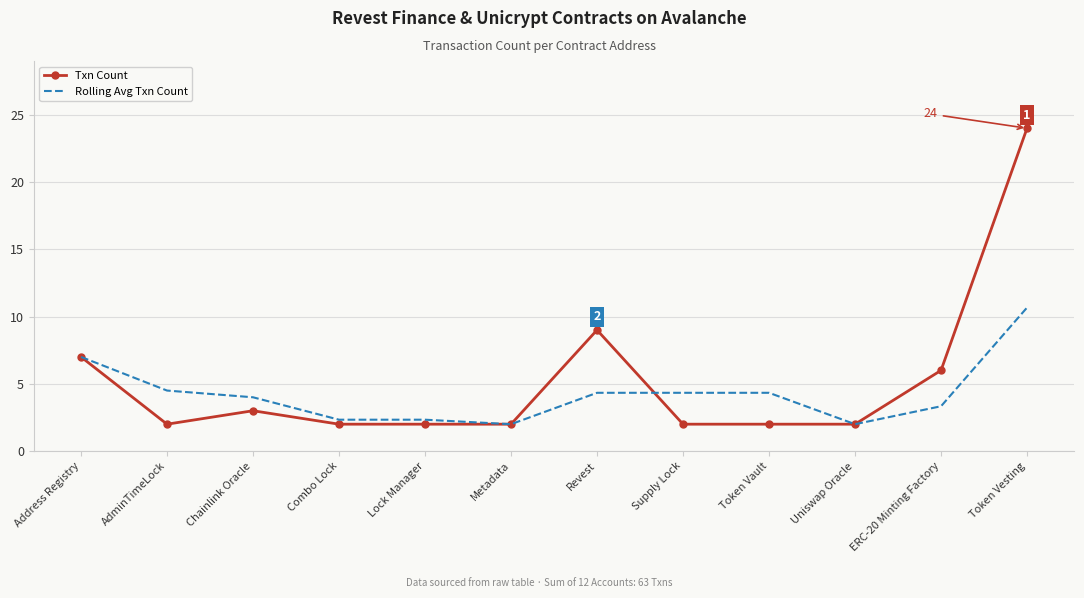

What is the difference between the maximum and minimum values in the Rolling Avg Txn Count series?

8.7